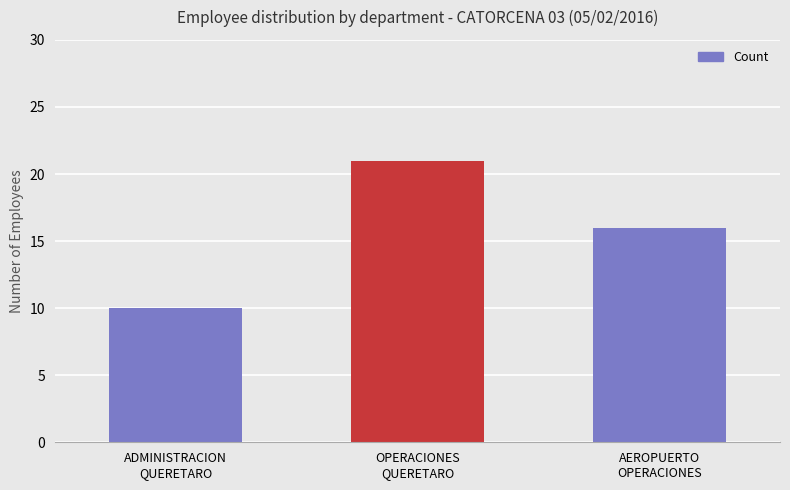

At which label is the value closest to 15?

AEROPUERTO
OPERACIONES